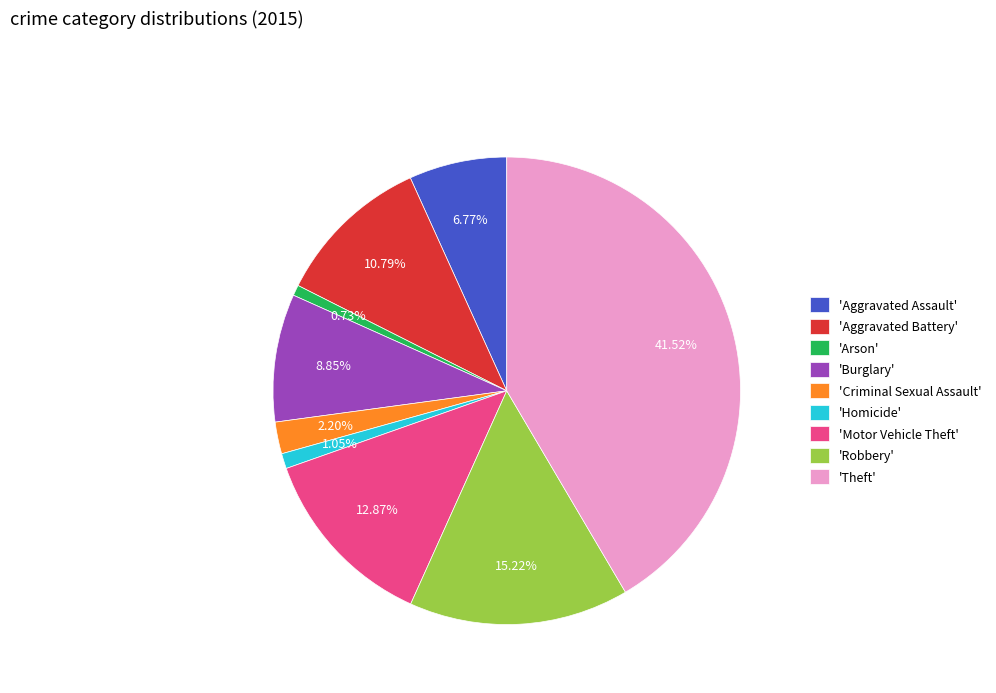

Is the sum of 'Aggravated Assault' and 'Criminal Sexual Assault' greater than half?

No